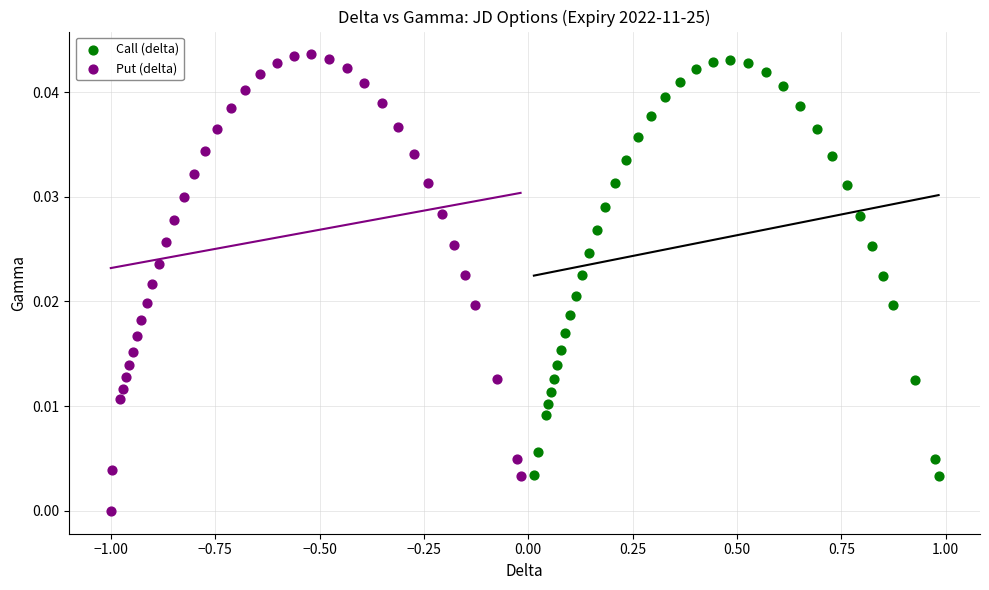

Which series has the largest Y range (max minus min)?

Put (delta)